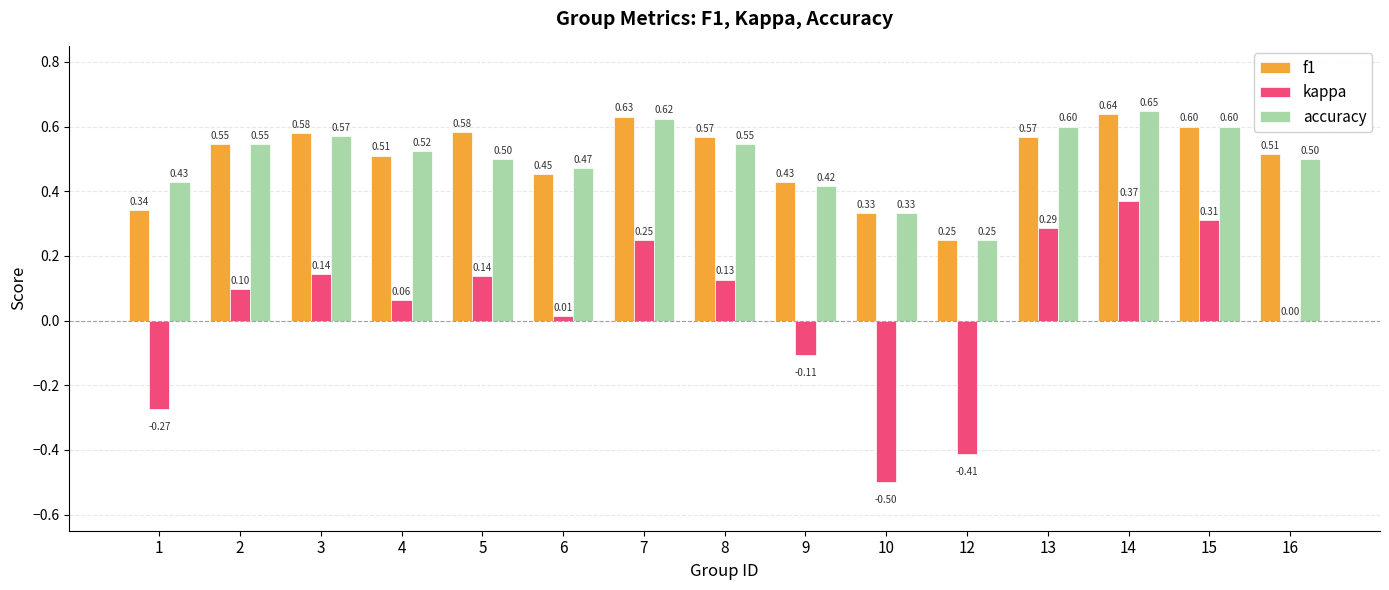

What are all the series names shown in the legend?

f1, kappa, accuracy